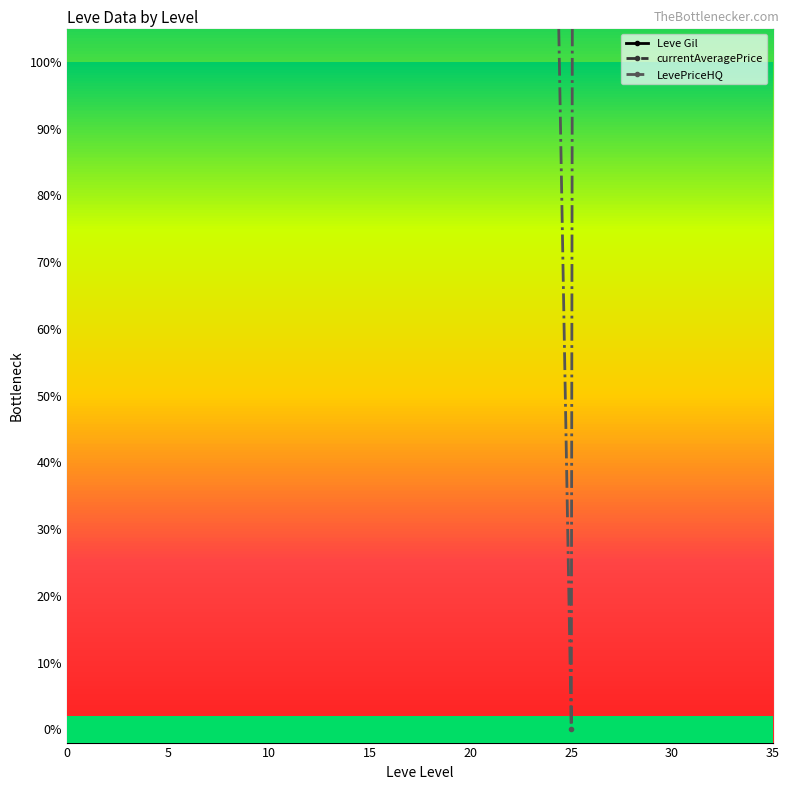

Between which two adjacent categories do Leve Gil and LevePriceHQ first intersect?

20 and 25